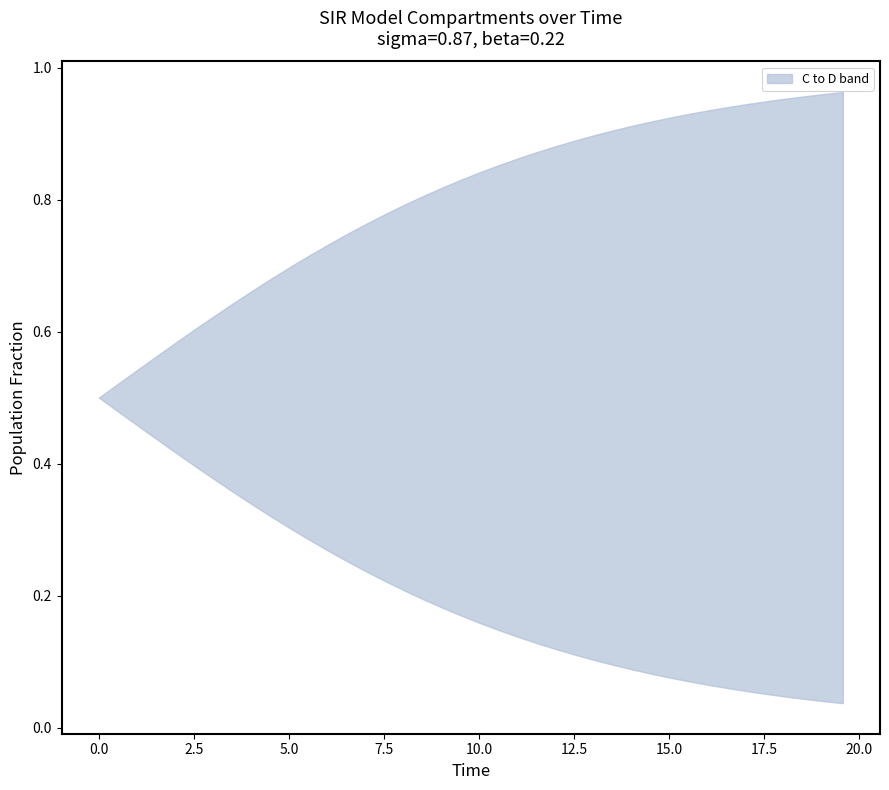

Does the chart have visible grid lines?

No